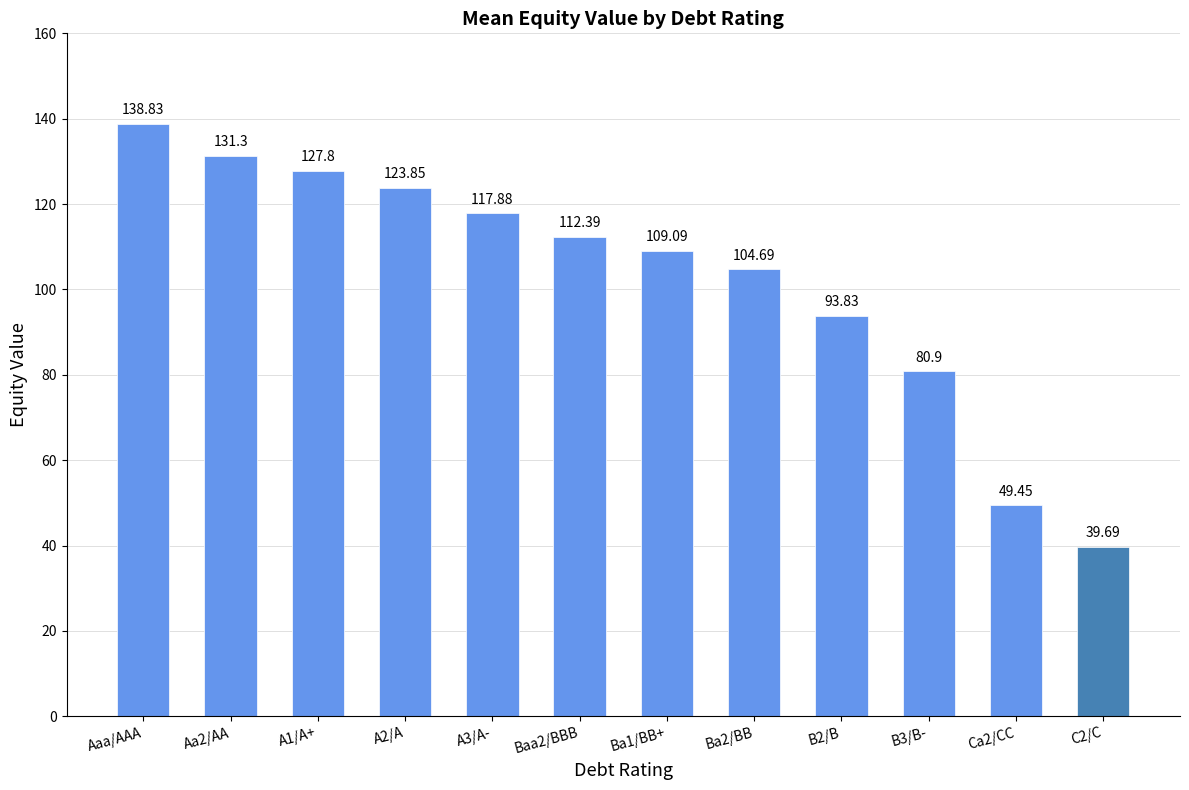

List the labels in order of value, largest first.

Aaa/AAA, Aa2/AA, A1/A+, A2/A, A3/A-, Baa2/BBB, Ba1/BB+, Ba2/BB, B2/B, B3/B-, Ca2/CC, C2/C